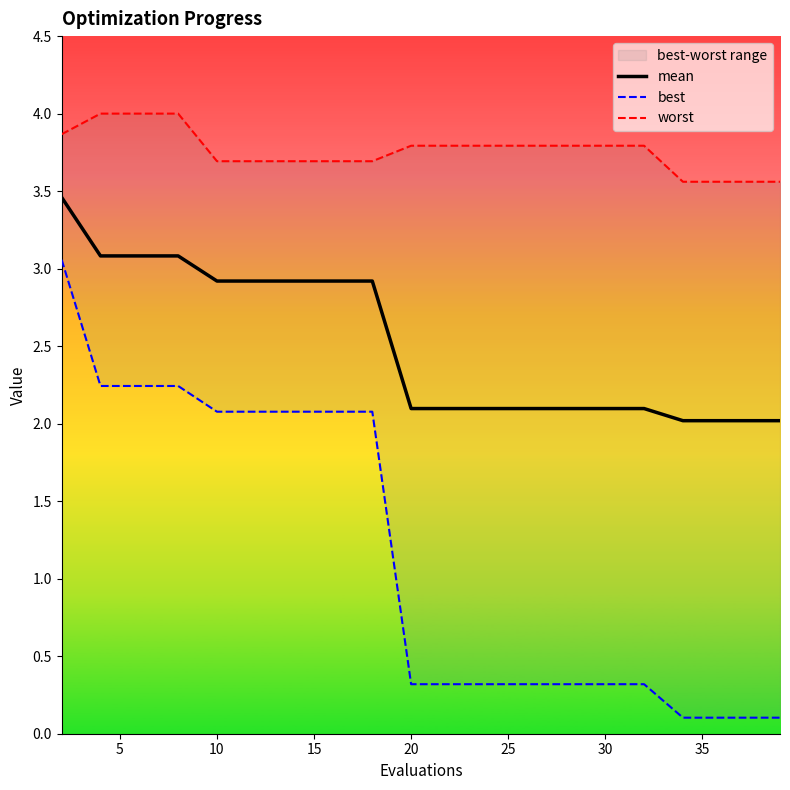

True or false: best and worst cross at least once.

False